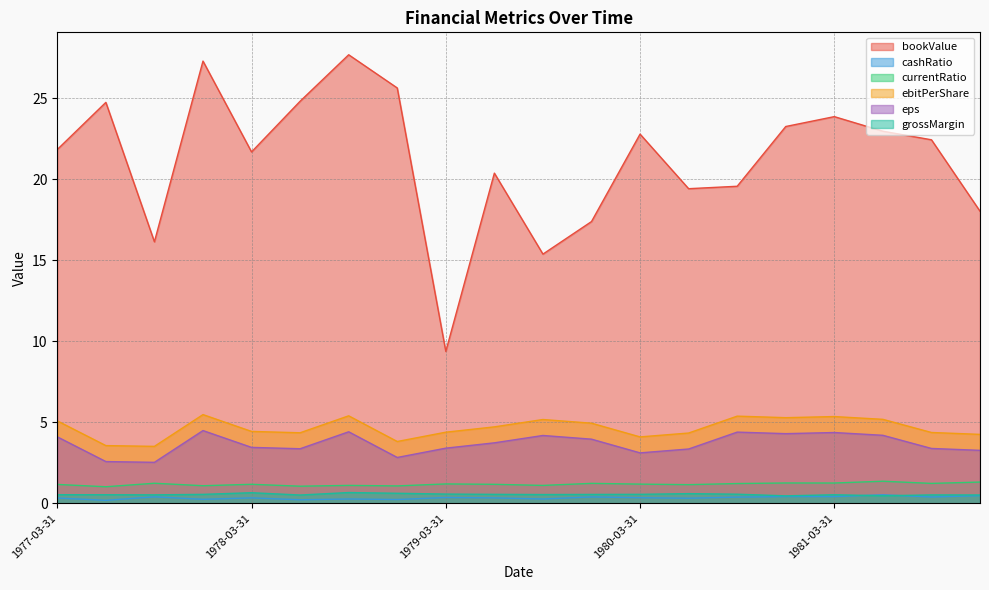

At which label is currentRatio closest to 1?

1977-06-30